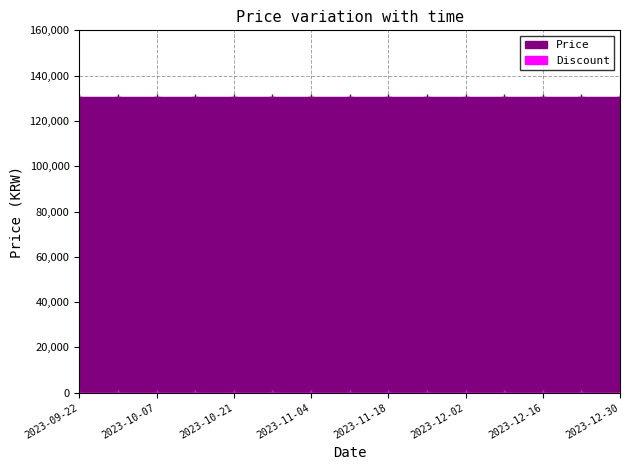

Is the value of Discount at 2023-10-14 greater than the value of Price at 2023-10-21?

No